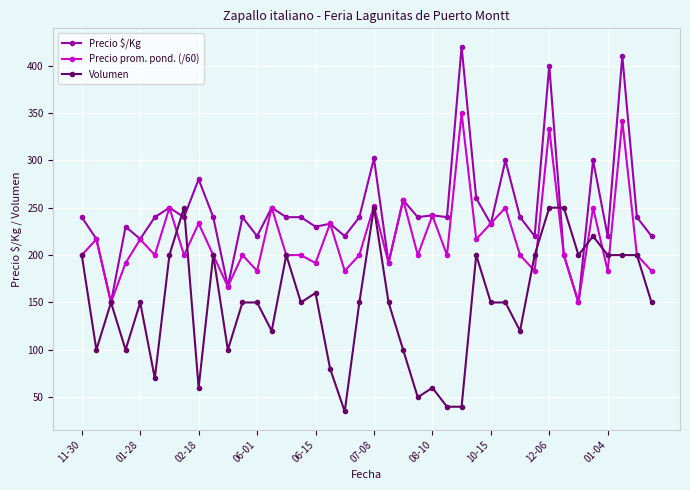

True or false: Precio $/Kg has more than 1 interior local peaks.

True